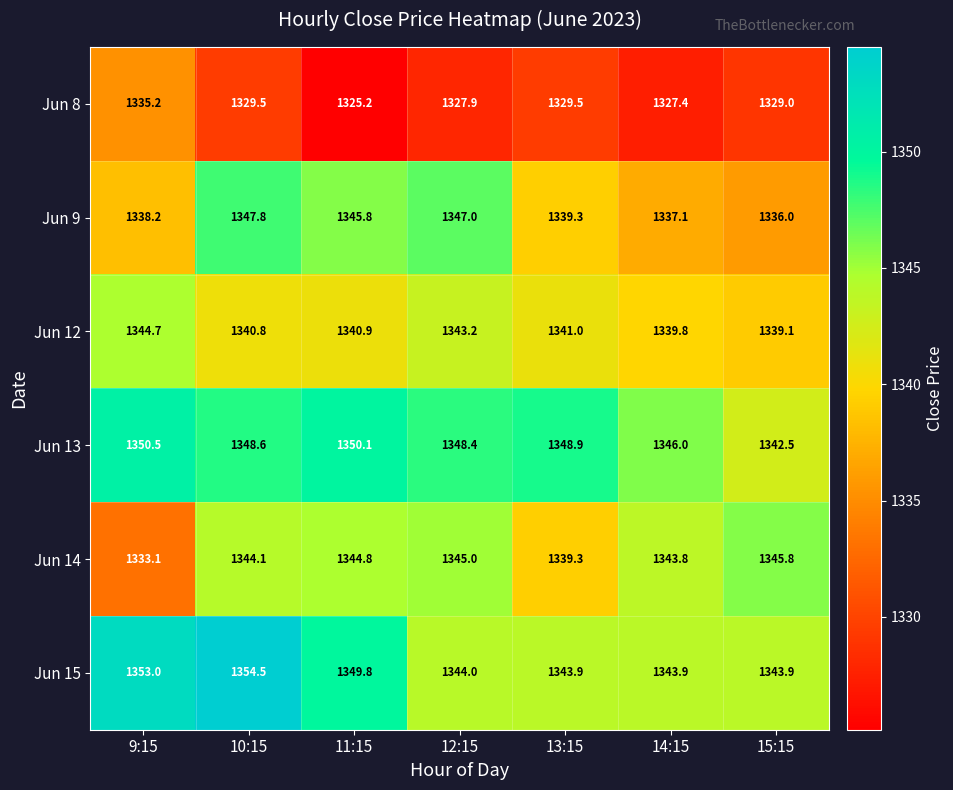

What is the spread (max minus min) of values at 12:15?

20.5